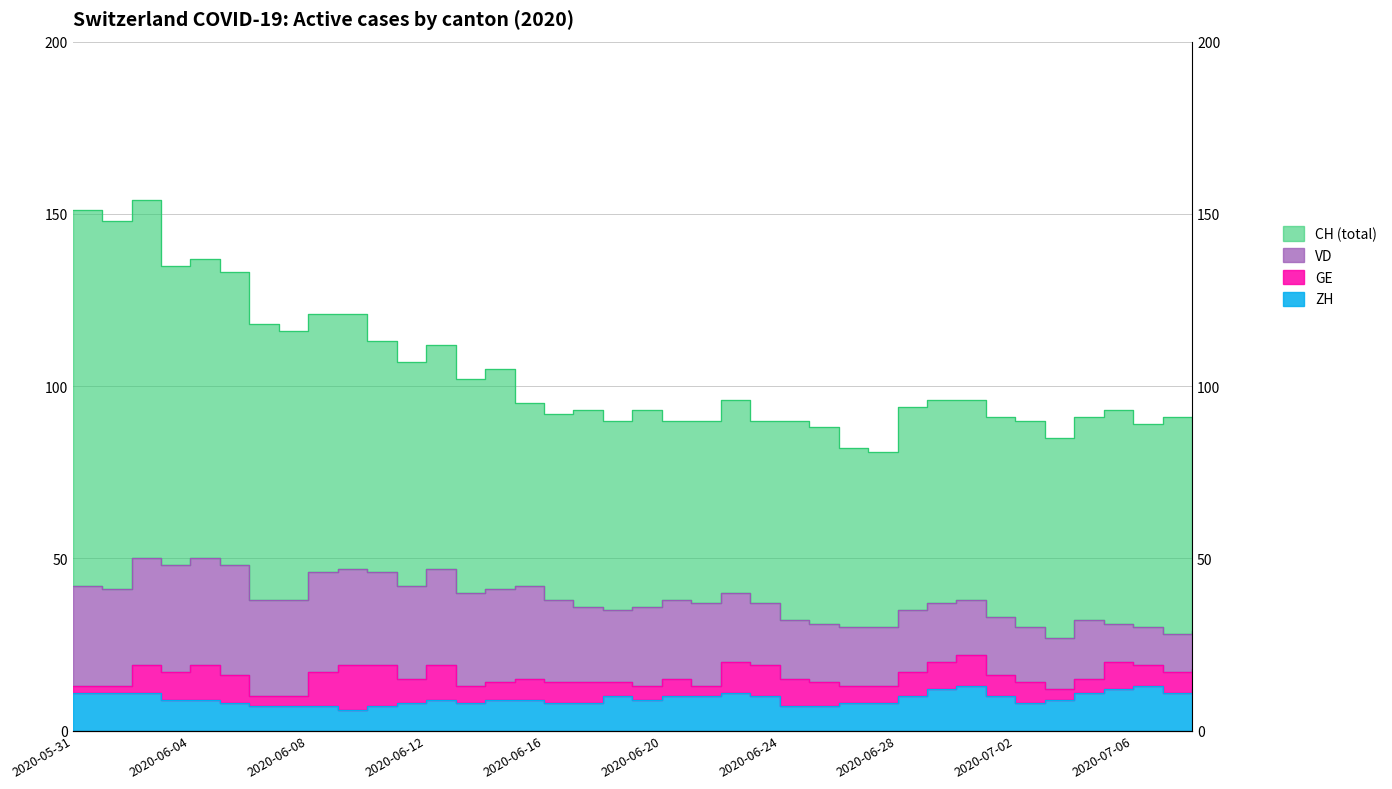

Which series has the largest range (max minus min)?

CH